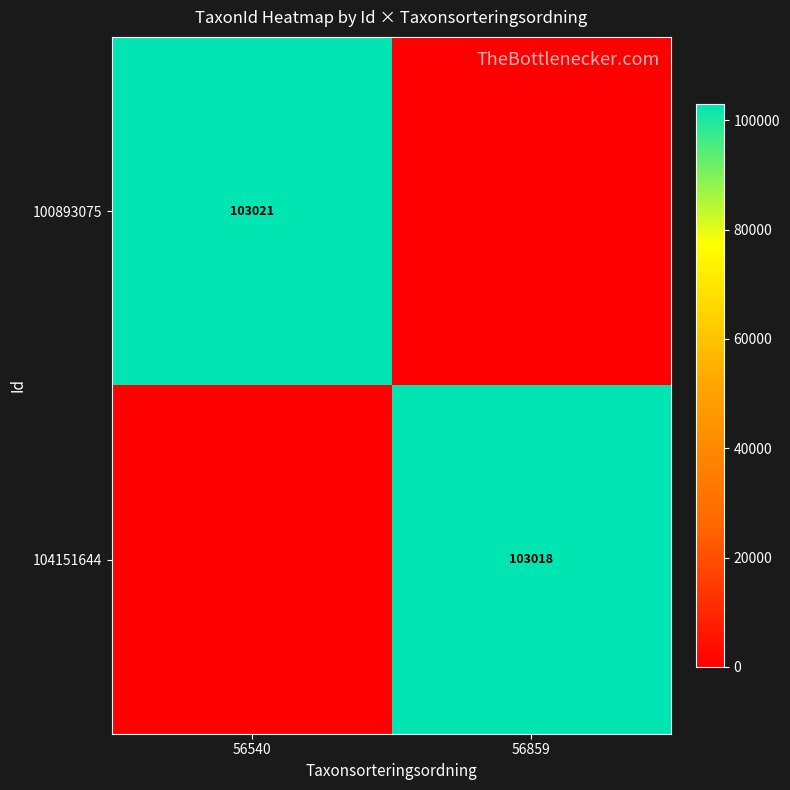

True or false: 100893075 has a value of 103021 at 56540.

True